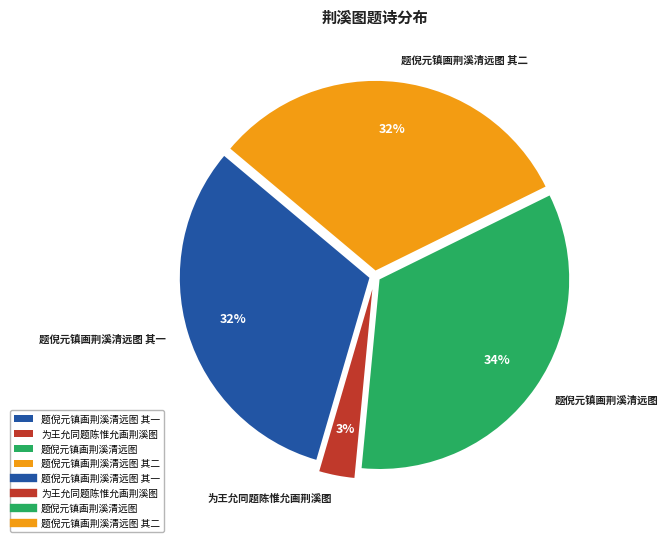

To the nearest percent, what percentage of the pie is 为王允同题陈惟允画荆溪图?

3%